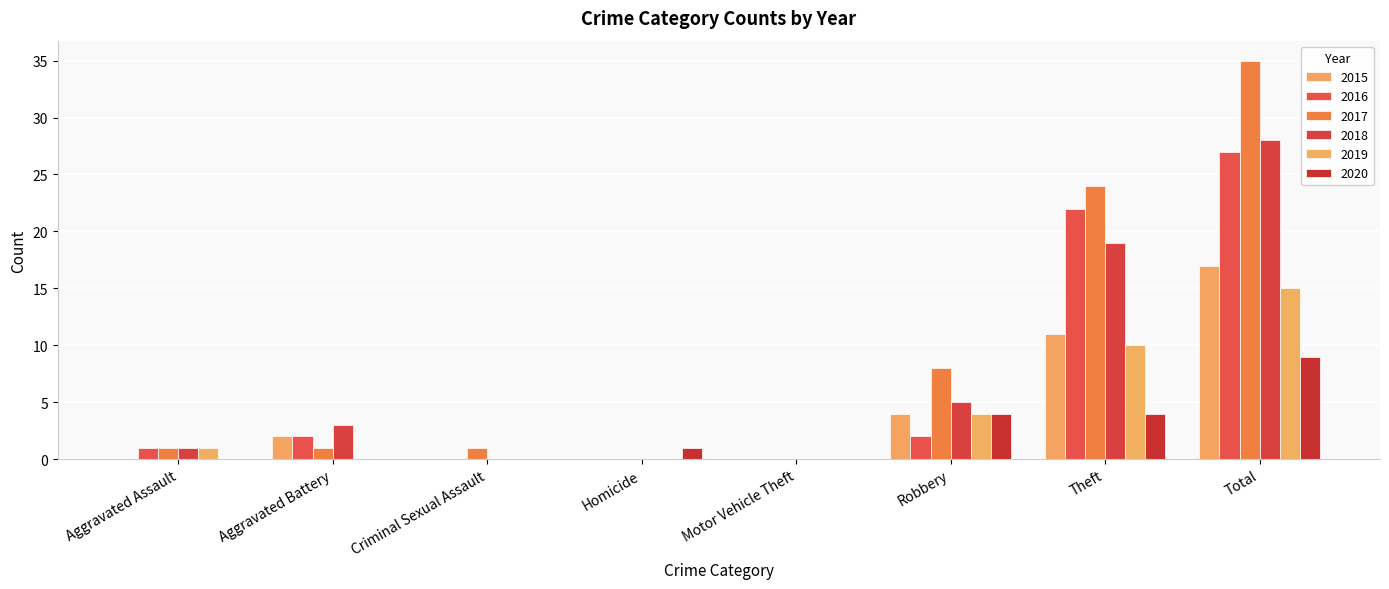

At which label does 2020 first exceed 1?

Robbery